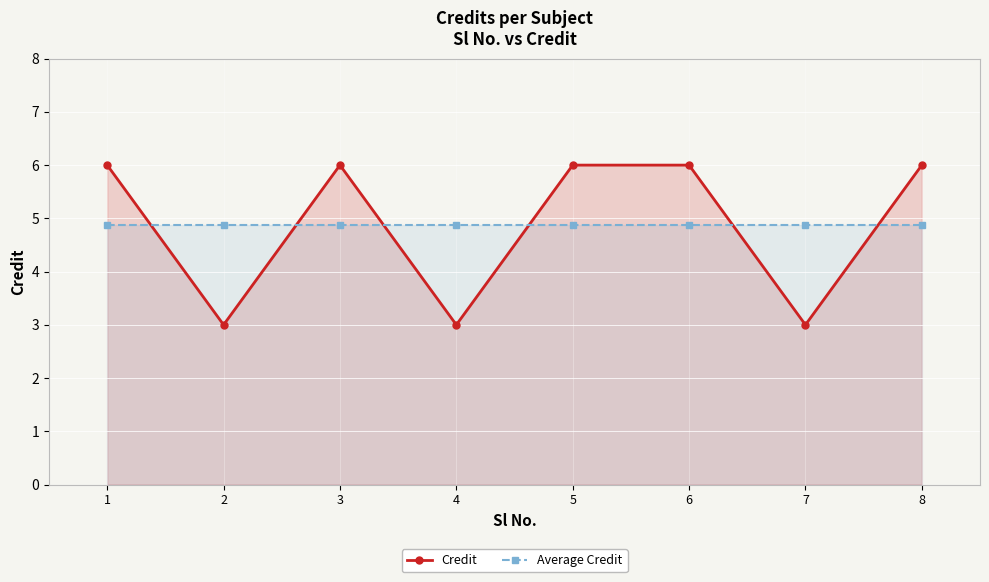

Reading left to right, extract all data points from this chart.

Credit: 6.0	3.0	6.0	3.0	6.0	6.0	3.0	6.0
Average Credit: 4.9	4.9	4.9	4.9	4.9	4.9	4.9	4.9